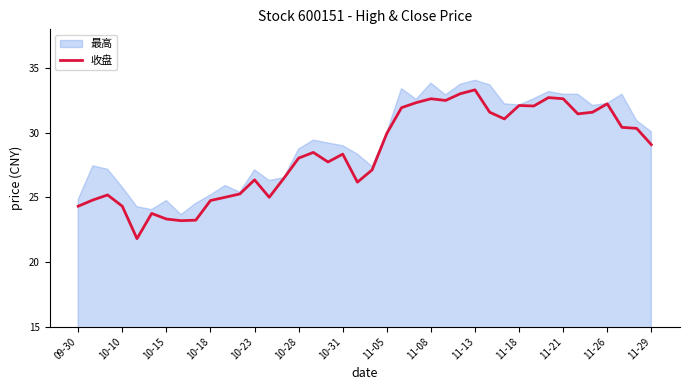

True or false: the data has more than 0 interior local peaks.

True